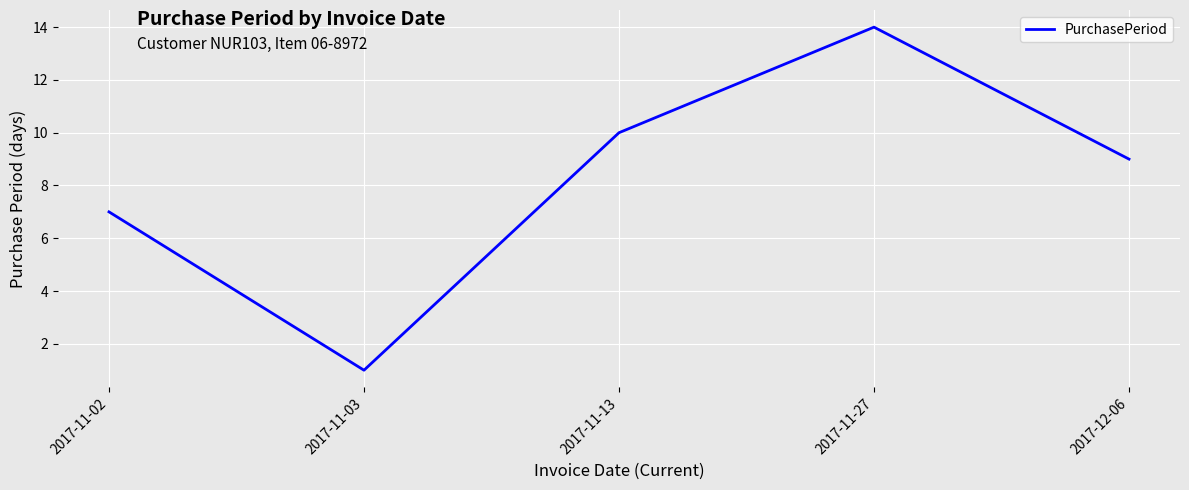

What is the maximum value shown in the chart?

14